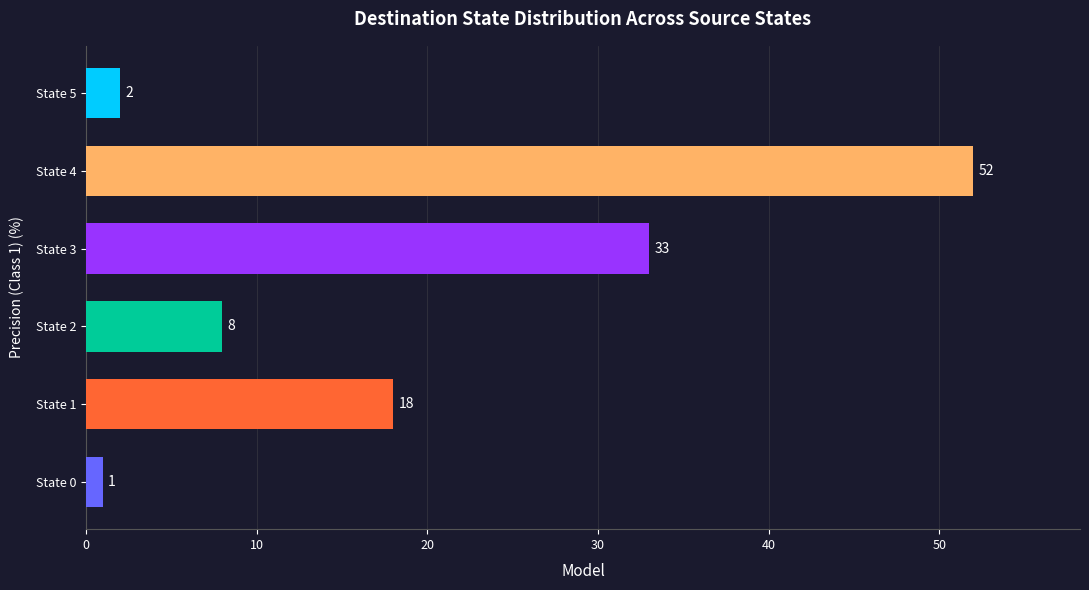

How many bars are there in total?

6